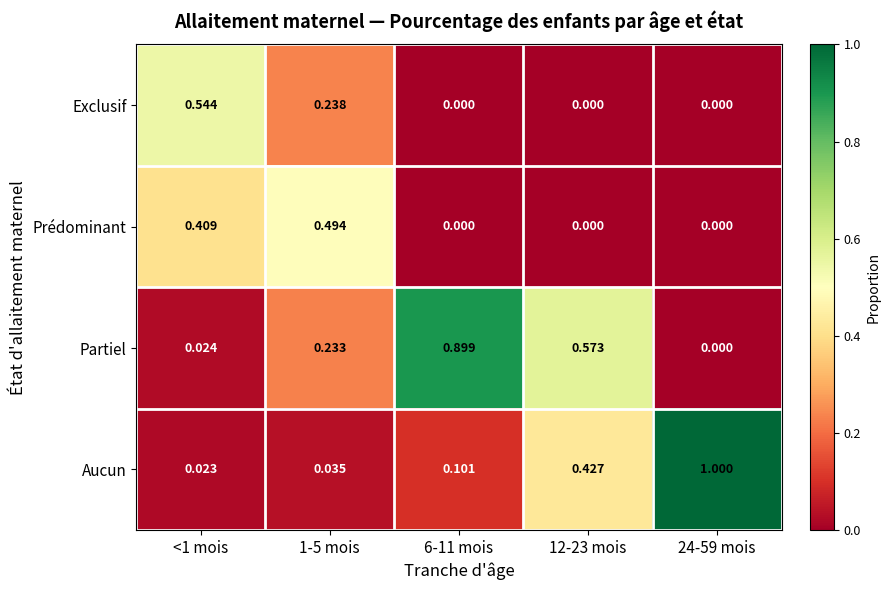

Which series has the largest total across all categories?

Partiel